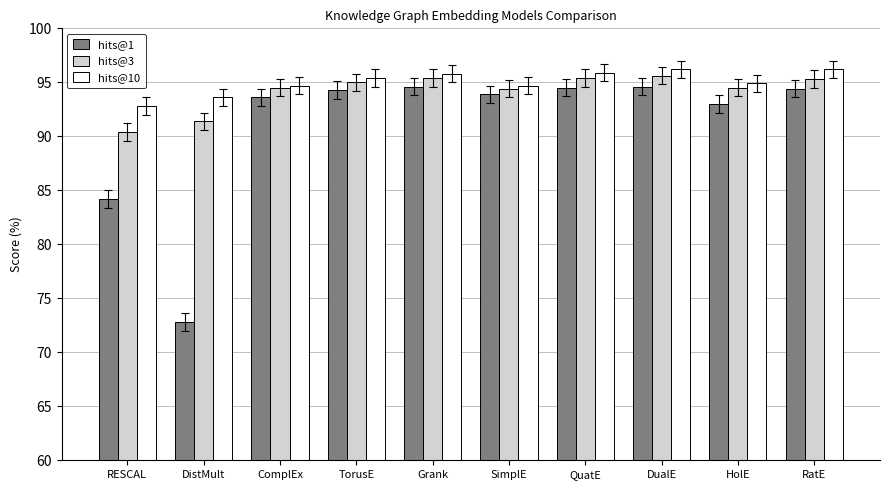

Is the value of hits@3 at RESCAL greater than the value of hits@1 at TorusE?

No